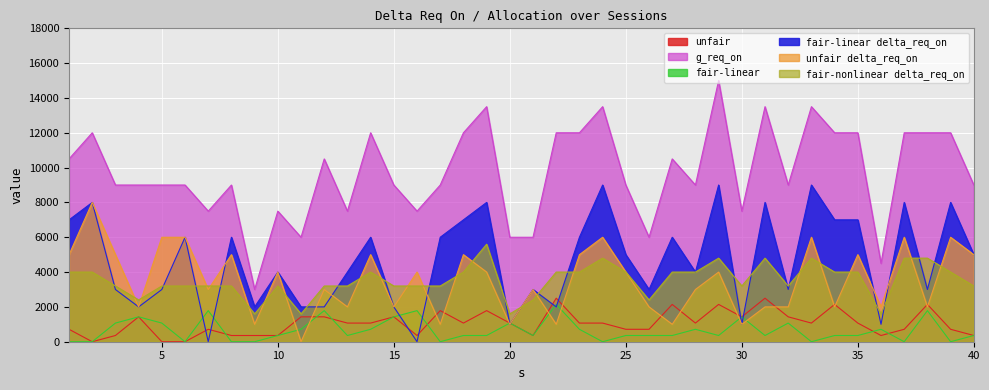

What is the difference between the fair-linear values at 20 and 10?

714